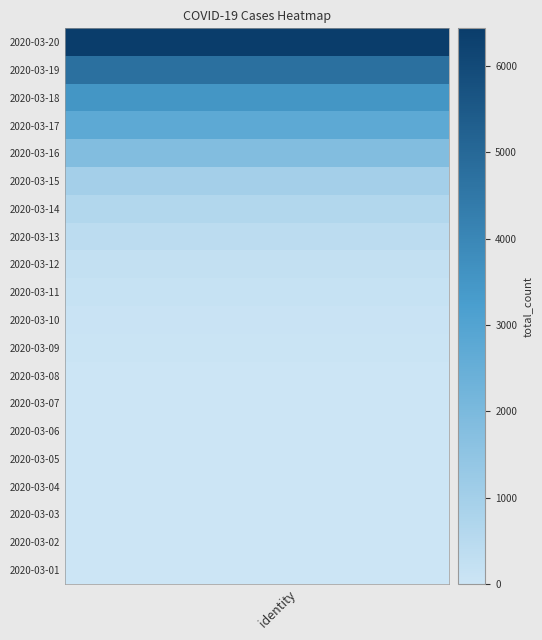

Reading left to right, transcribe all the data shown in this chart.

Cases: 0=0	1=0	2=0	3=0	4=0	5=1	6=5	7=15	8=32	9=75	10=128	11=221	12=402	13=644	14=994	15=1832	16=2726	17=3499	18=4747	19=6437
Cases_New: 0=0	1=0	2=0	3=0	4=0	5=1	6=4	7=10	8=17	9=43	10=53	11=93	12=181	13=242	14=350	15=838	16=894	17=773	18=1248	19=1690
Deaths: 0=0	1=0	2=0	3=0	4=0	5=0	6=0	7=0	8=0	9=0	10=0	11=0	12=0	13=1	14=2	15=5	16=10	17=19	18=28	19=41